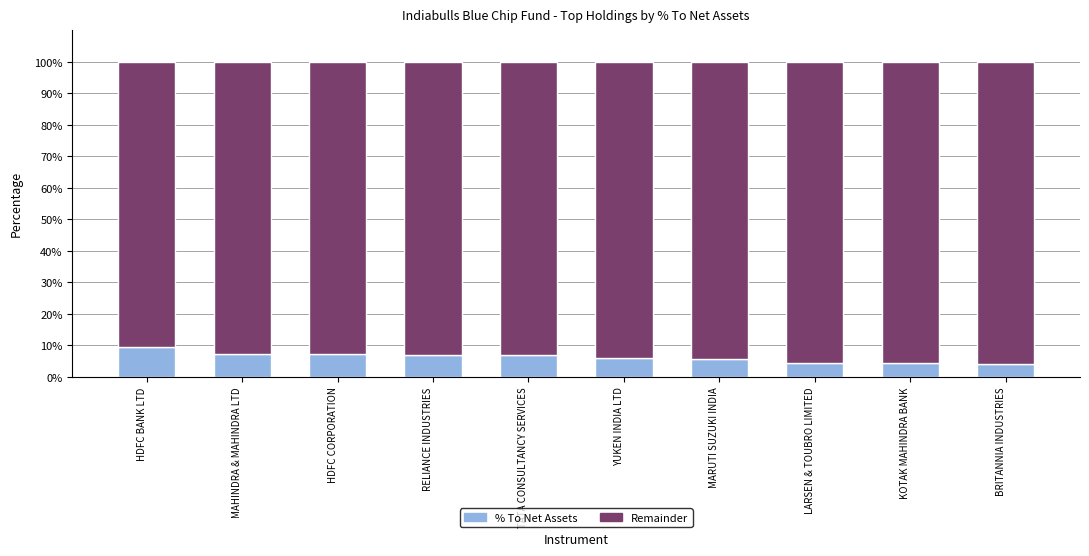

What is the total value across all series at BRITANNIA INDUSTRIES?

100.0